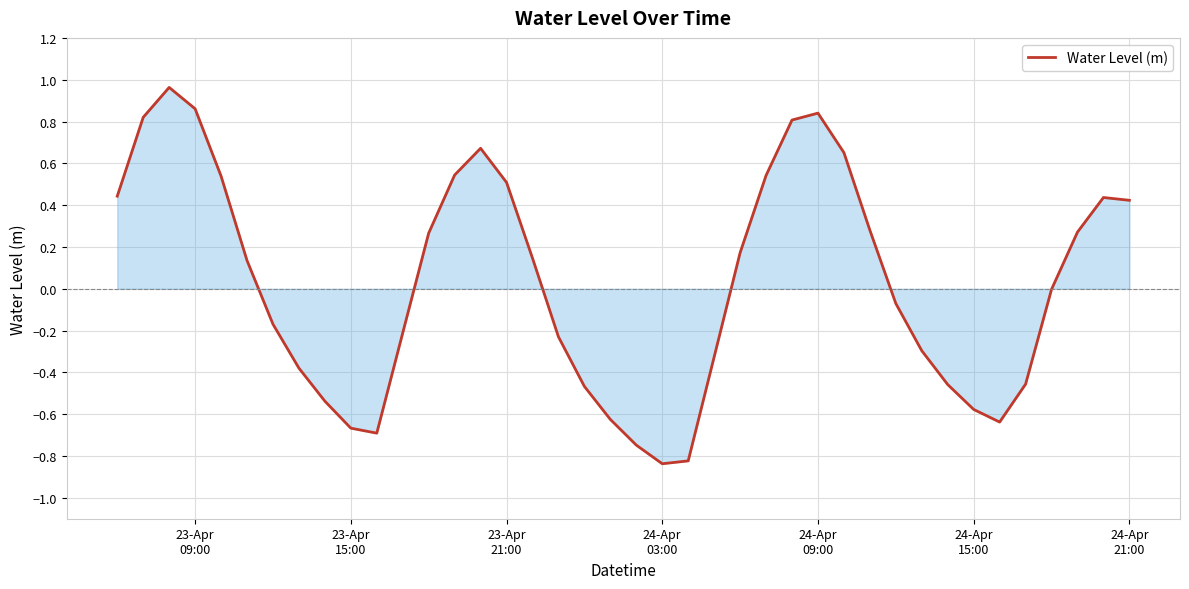

What is the difference between the maximum and minimum values?

1.8